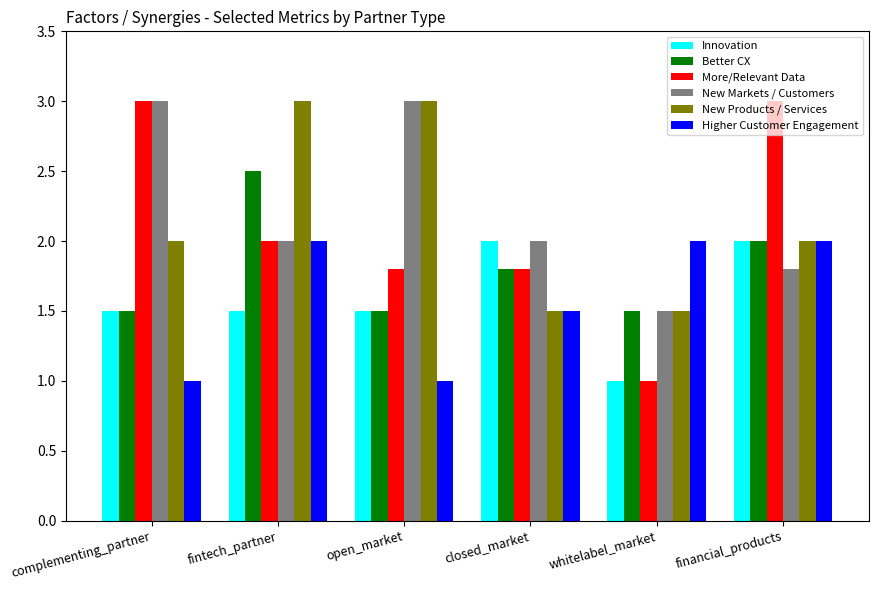

What is the sum of all Better CX values?

10.8